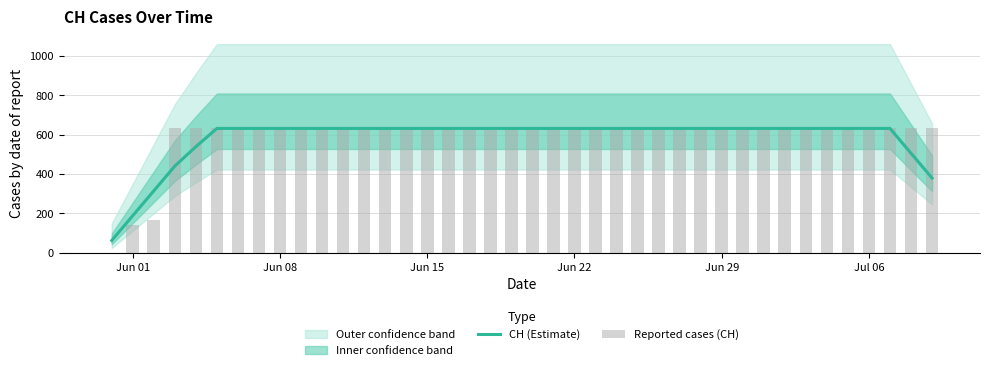

How many values in Reported cases (CH) are above zero?

39